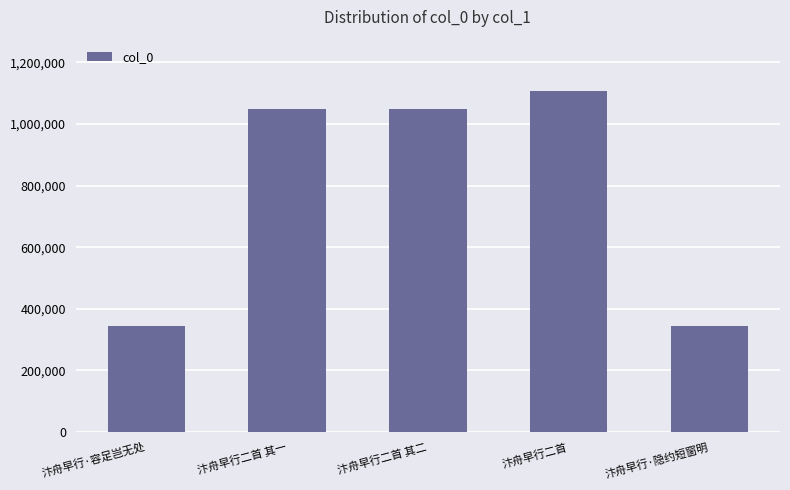

What position from the right is 汴舟早行·隐约短窗明?

1